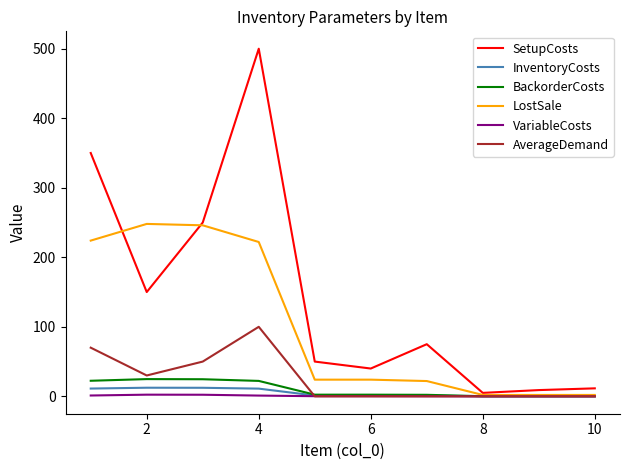

What is the maximum value shown in the chart?

500.0